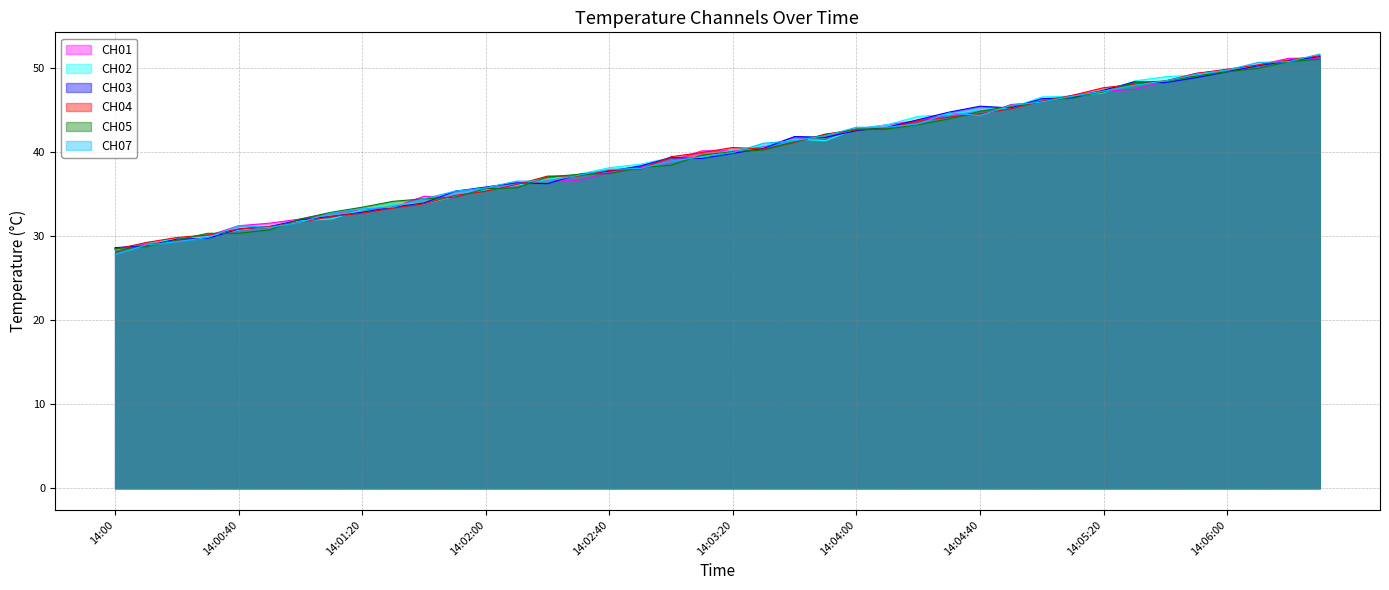

Does the chart have visible grid lines?

Yes